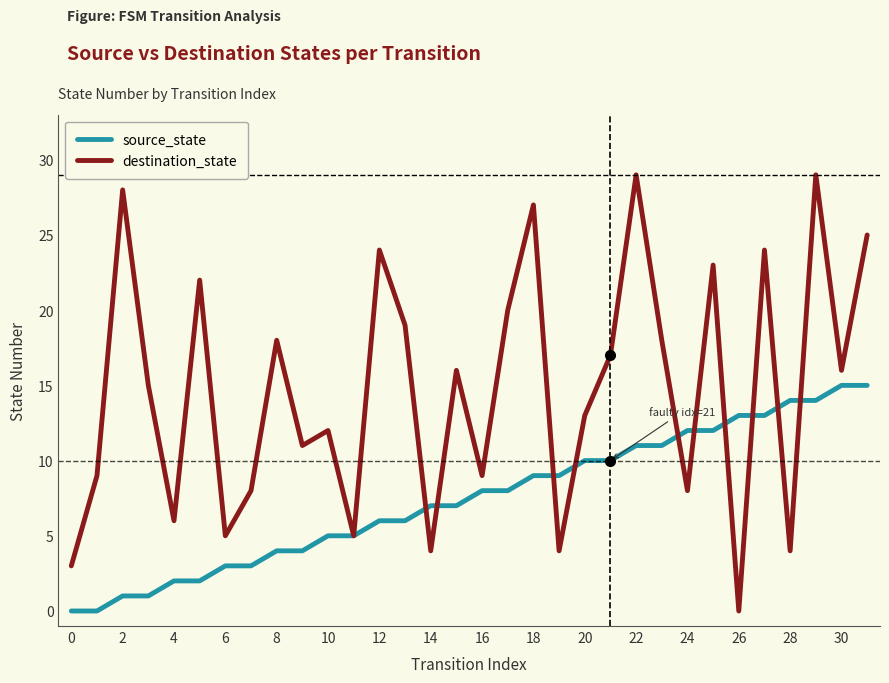

What is the highest value of the source_state series?

15